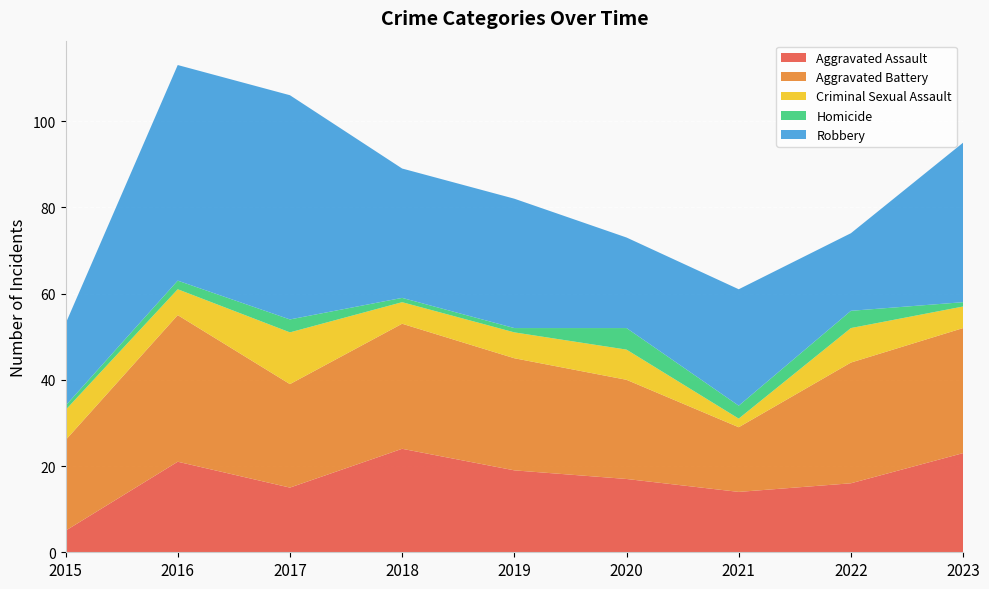

Reading left to right, extract all data points from this chart.

Aggravated Assault: 5	21	15	24	19	17	14	16	23
Aggravated Battery: 21	34	24	29	26	23	15	28	29
Criminal Sexual Assault: 7	6	12	5	6	7	2	8	5
Homicide: 1	2	3	1	1	5	3	4	1
Robbery: 19	50	52	30	30	21	27	18	37